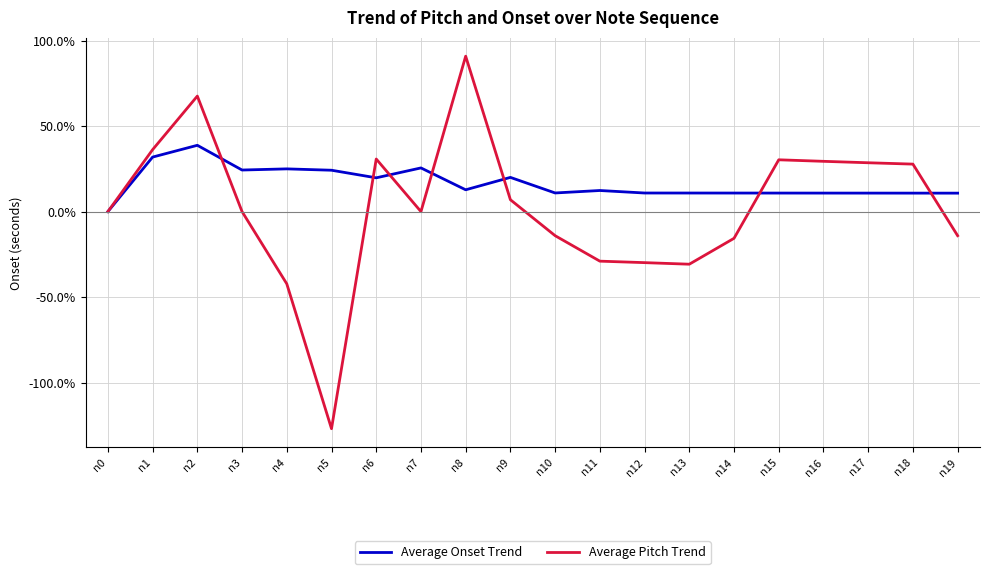

Where does the Average Onset Trend series first go above 12?

n1